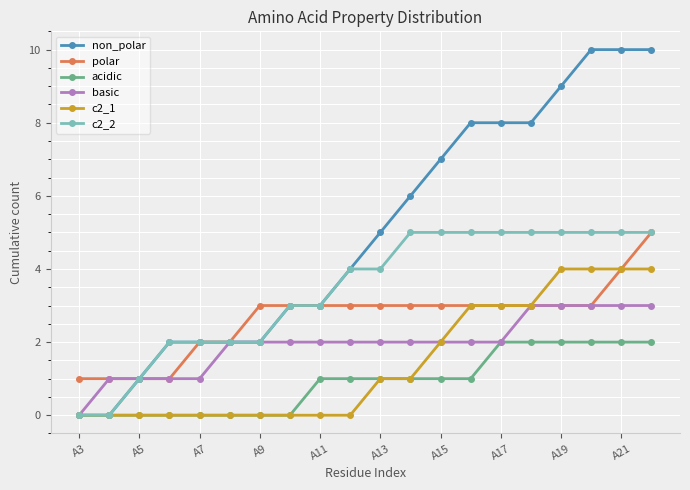

What is the average value of the c2_1 series?

1